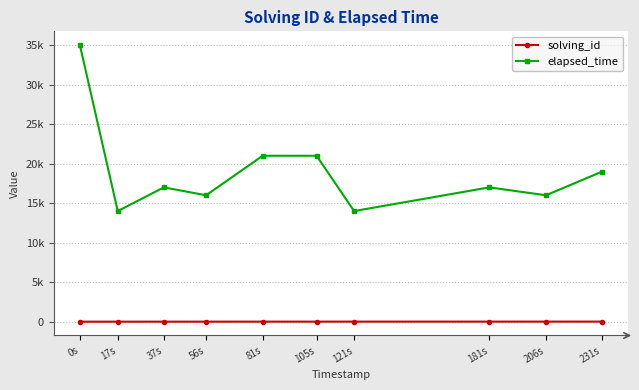

Does the chart have visible grid lines?

Yes